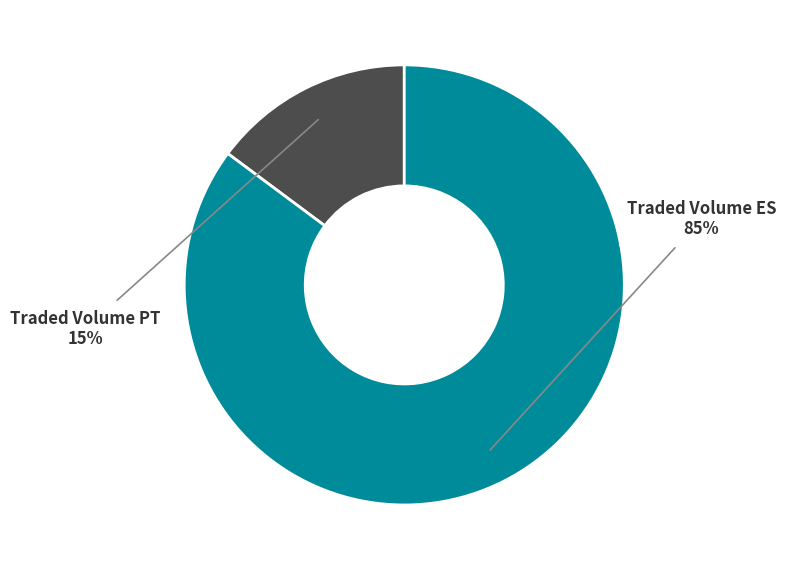

Which category accounts for the majority?

Traded Volume ES